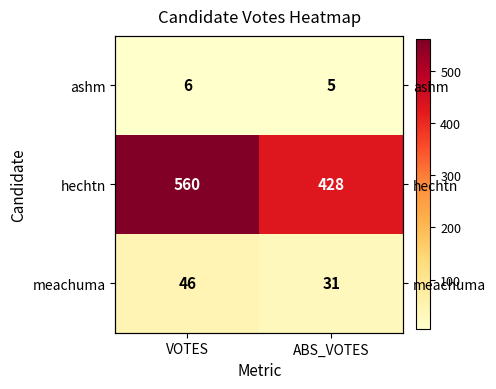

Which category has the lowest value in the ashm series?

ABS_VOTES